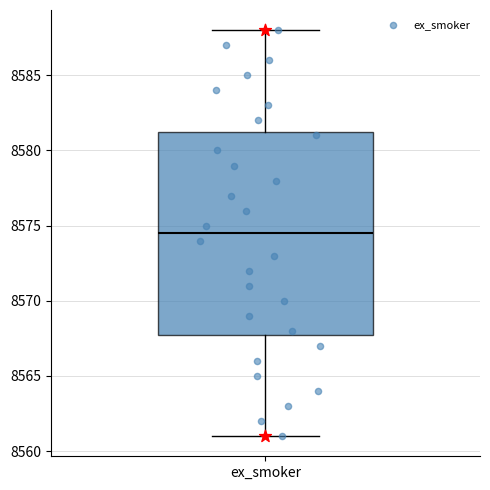

Where does the median line of the box for ex_smoker sit on the y-axis? The values are not printed on the chart, so give them approximately, as read against the axis.

8574.5